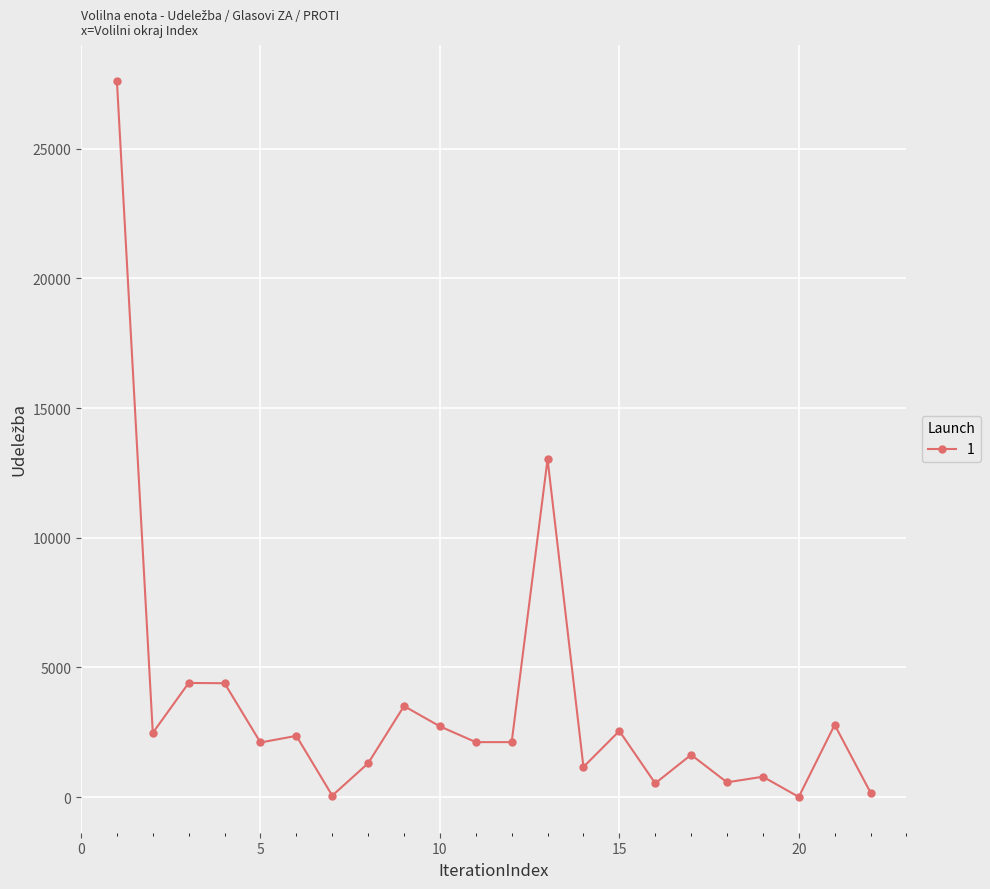

Is this an area chart (filled region under the line)?

No